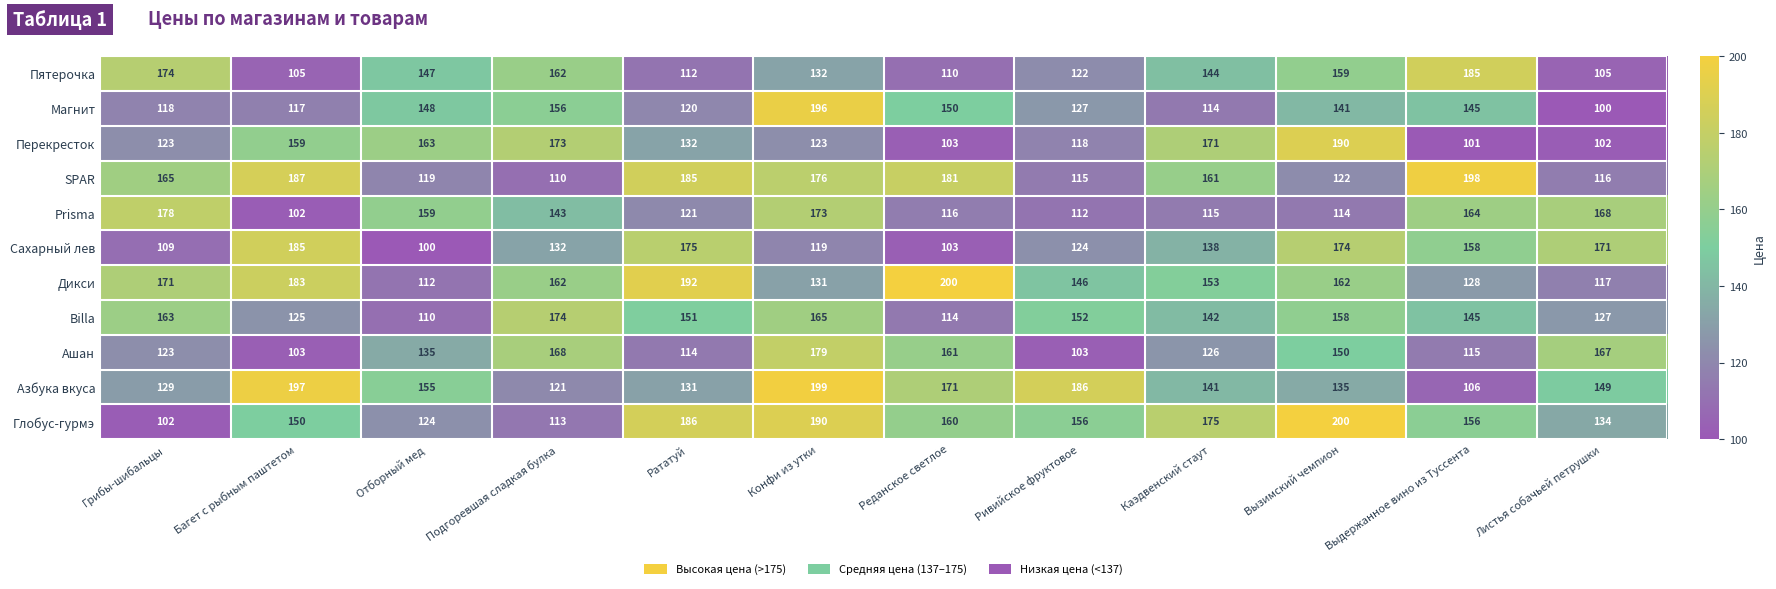

Rank the categories by Billa value from highest to lowest.

Подгоревшая сладкая булка, Конфи из утки, Грибы-шибальцы, Вызимский чемпион, Ривийское фруктовое, Рататуй, Выдержанное вино из Туссента, Каэдвенский стаут, Листья собачьей петрушки, Багет с рыбным паштетом, Реданское светлое, Отборный мед